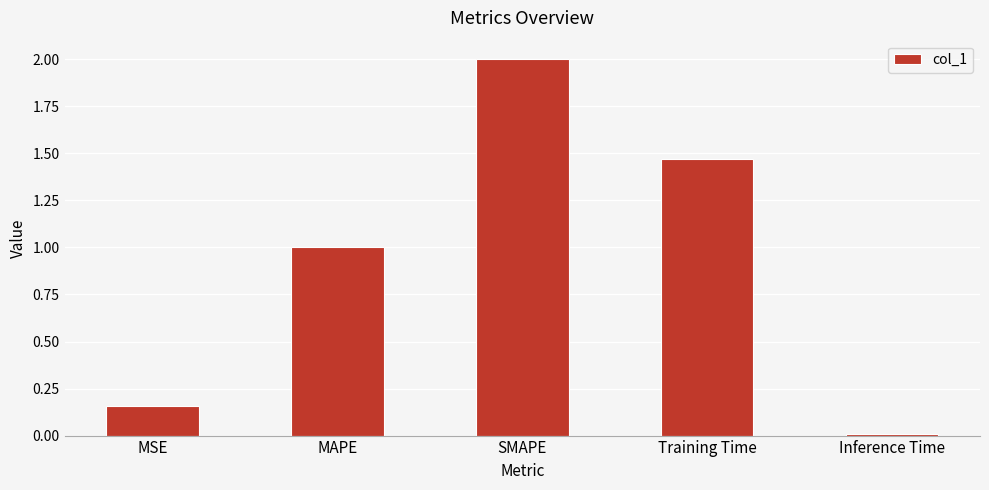

What is the average value?

0.9